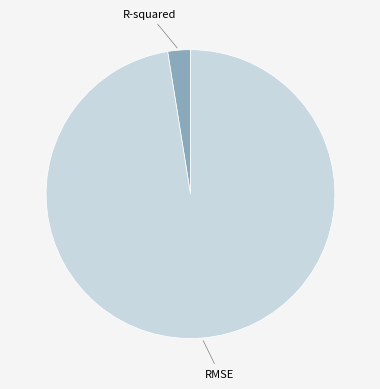

How many slices are in this pie chart?

2